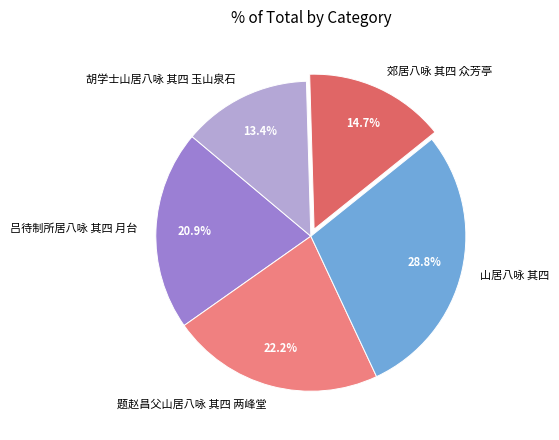

To the nearest percent, what is the average slice percentage?

20%